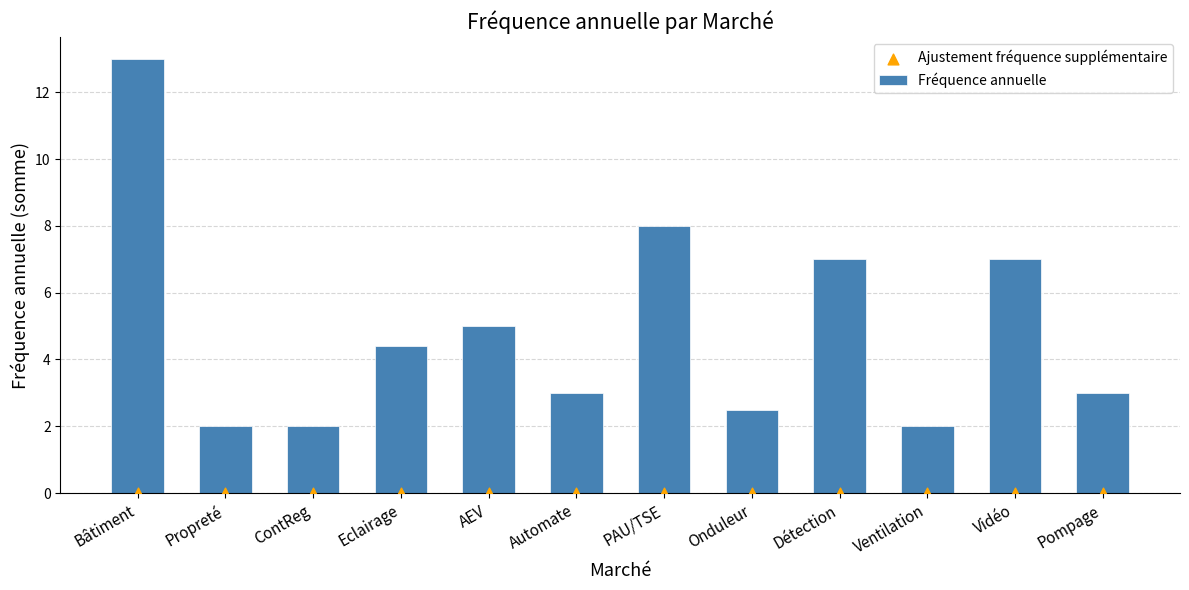

What is the total value across all series at Vidéo?

7.0